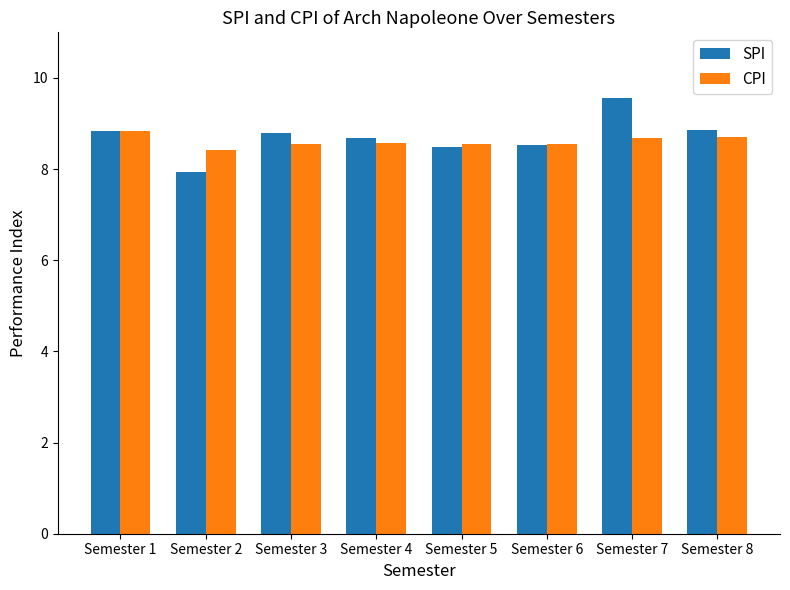

Rank the series at Semester 4 from highest to lowest value.

SPI, CPI